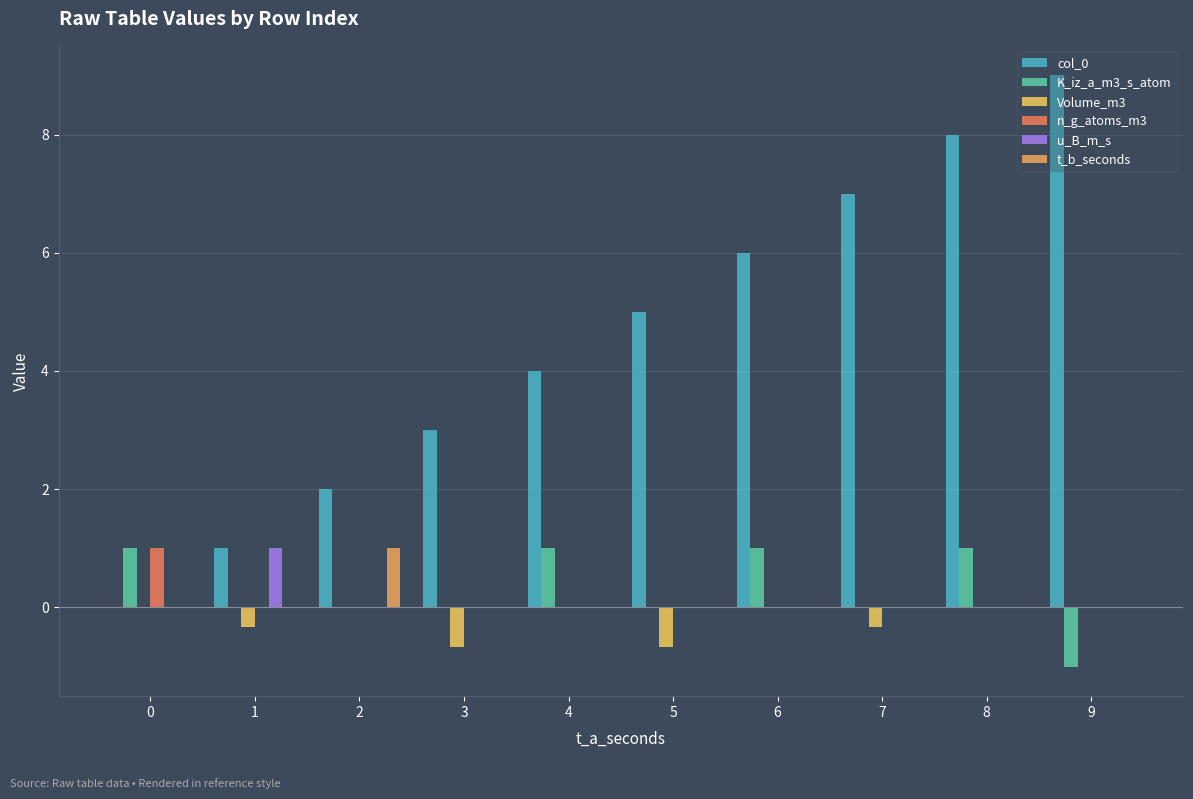

Reading left to right, list all the values displayed in this chart.

col_0: 0=0.0	1=1.0	2=2.0	3=3.0	4=4.0	5=5.0	6=6.0	7=7.0	8=8.0	9=9.0
K_iz_a_m3_s_atom: 0=1.0	1=0.0	2=0.0	3=0.0	4=1.0	5=0.0	6=1.0	7=0.0	8=1.0	9=-1.0
Volume_m3: 0=0.0	1=-0.3	2=0.0	3=-0.7	4=0.0	5=-0.7	6=0.0	7=-0.3	8=0.0	9=0.0
n_g_atoms_m3: 0=1.0	1=0.0	2=0.0	3=0.0	4=0.0	5=0.0	6=0.0	7=0.0	8=0.0	9=0.0
u_B_m_s: 0=0.0	1=1.0	2=0.0	3=0.0	4=0.0	5=0.0	6=0.0	7=0.0	8=0.0	9=0.0
t_b_seconds: 0=0.0	1=0.0	2=1.0	3=0.0	4=0.0	5=0.0	6=0.0	7=0.0	8=0.0	9=0.0